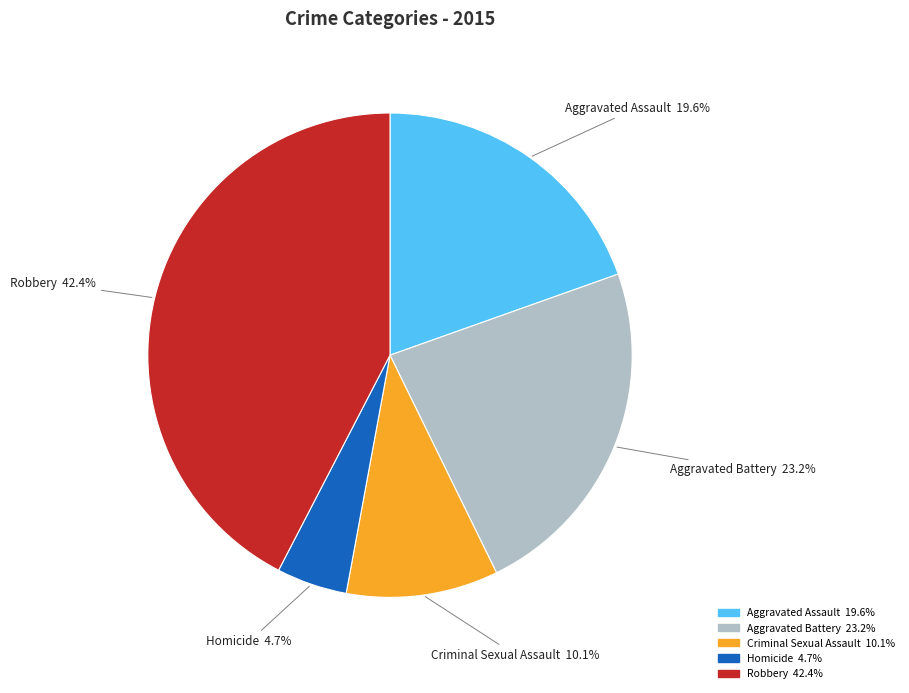

True or false: Aggravated Battery accounts for 30% of the total.

False